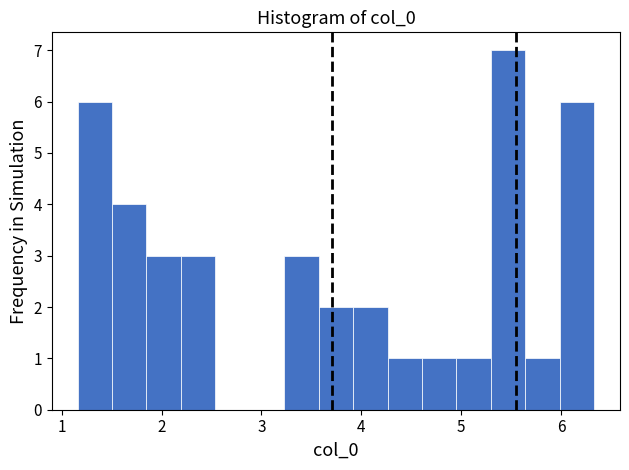

Read against the x-axis, roughly where is the centre of the tallest bar?

5.5